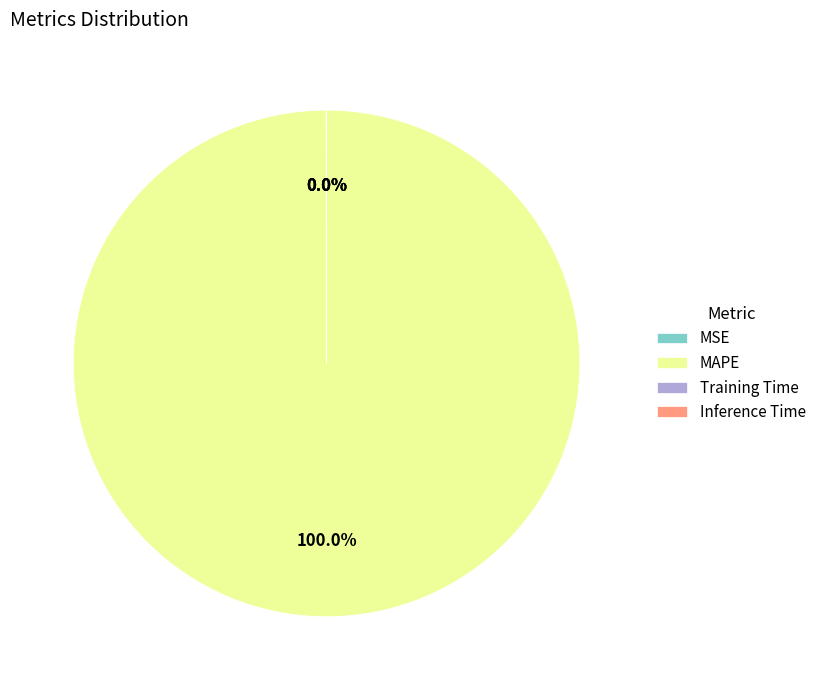

Which slice represents more than half of the pie?

MAPE